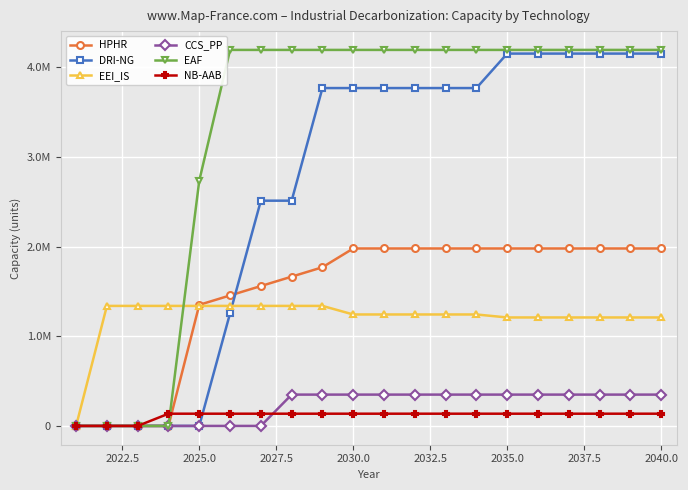

What are all the series names shown in the legend?

HPHR, DRI-NG, EEI_IS, CCS_PP, EAF, NB-AAB